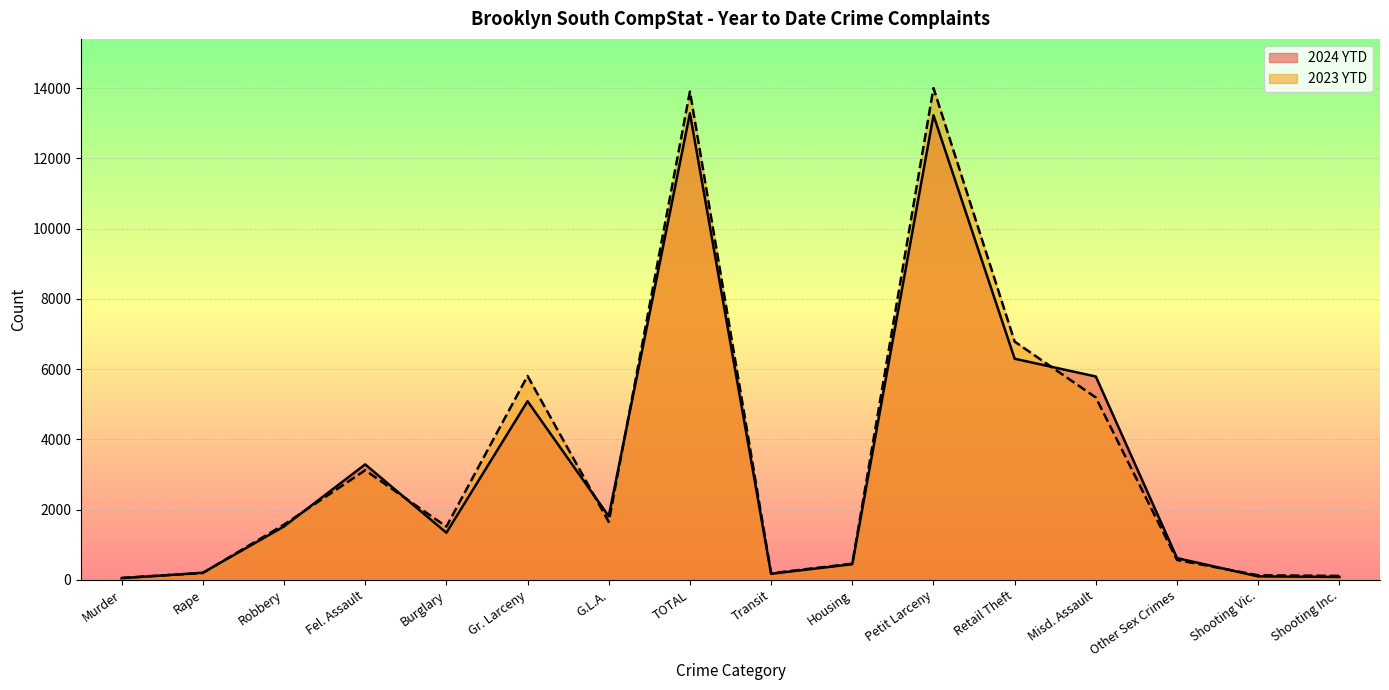

What is the total value across all series at Fel. Assault?

6405